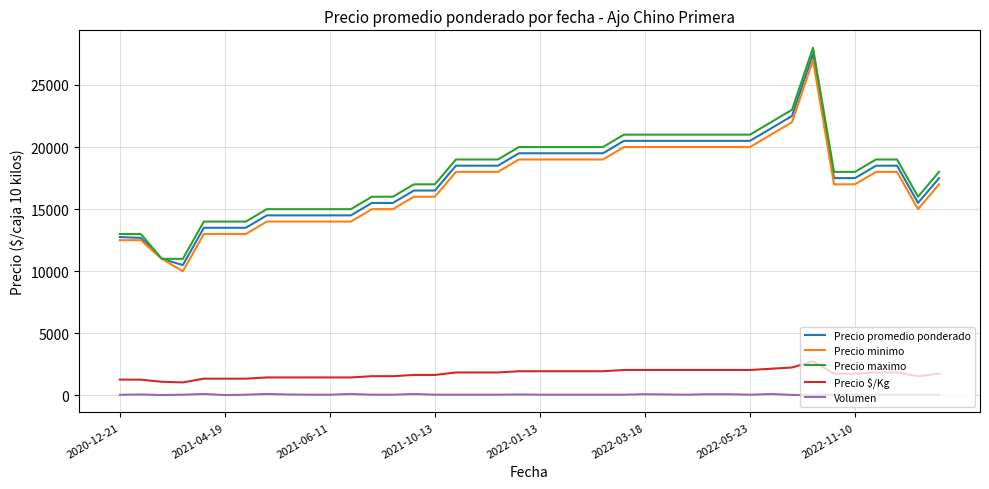

True or false: Precio maximo and Volumen intersect in this chart.

False